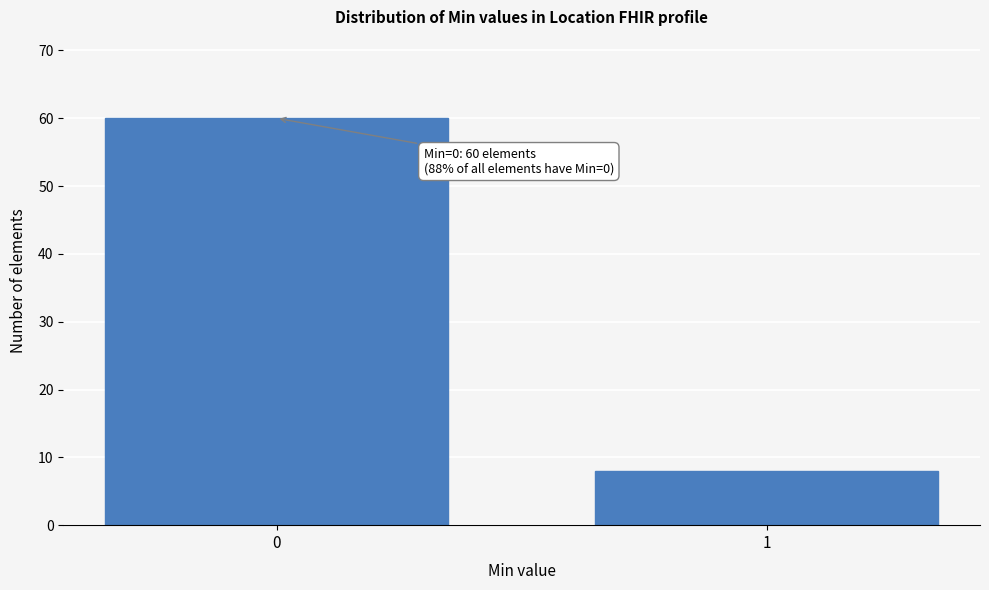

Reading right to left, extract all data points from this chart.

8	60